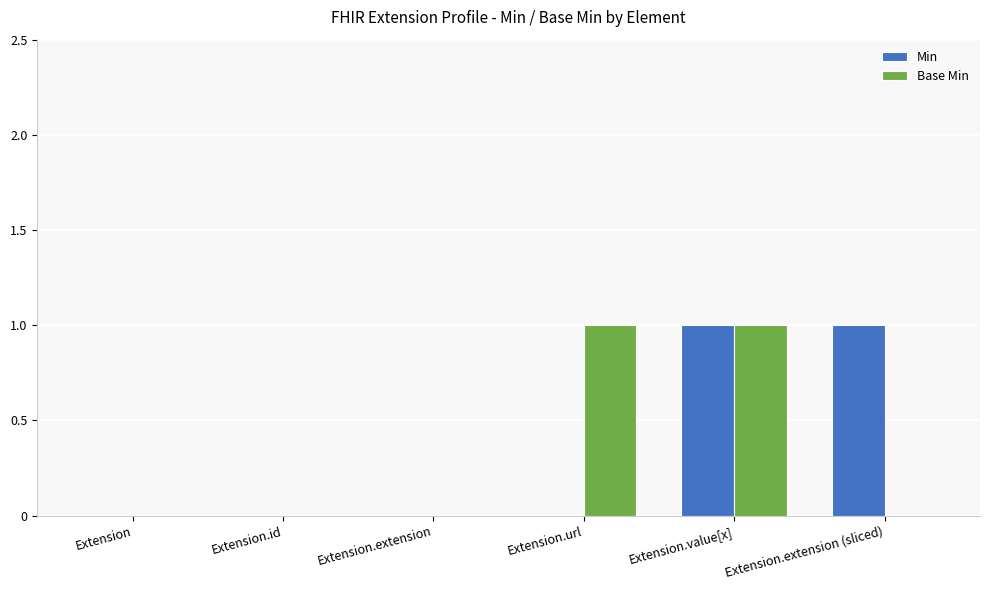

The value of Base Min at Extension.extension is 0. True or false?

True